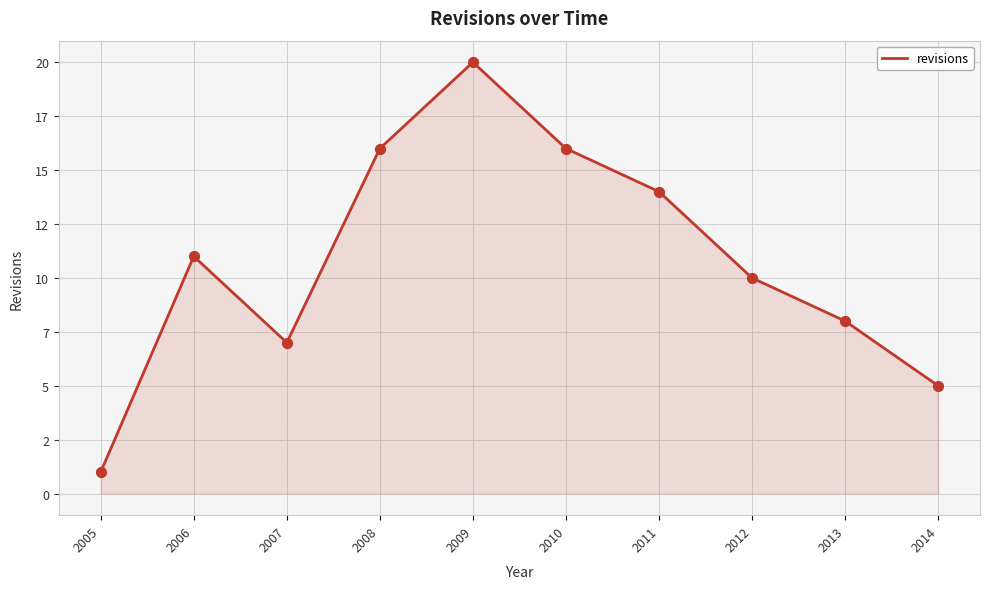

What is the change in value from 2005 to 2014?

+4